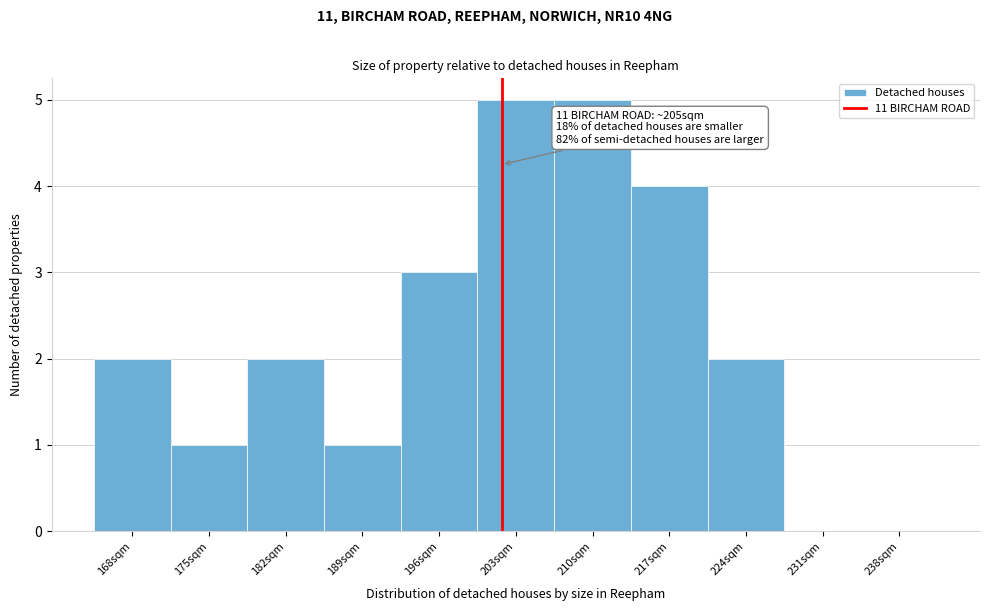

Reading left to right, extract all data points from this chart.

168sqm=2	175sqm=1	182sqm=2	189sqm=1	196sqm=3	203sqm=5	210sqm=5	217sqm=4	224sqm=2	231sqm=0	238sqm=0